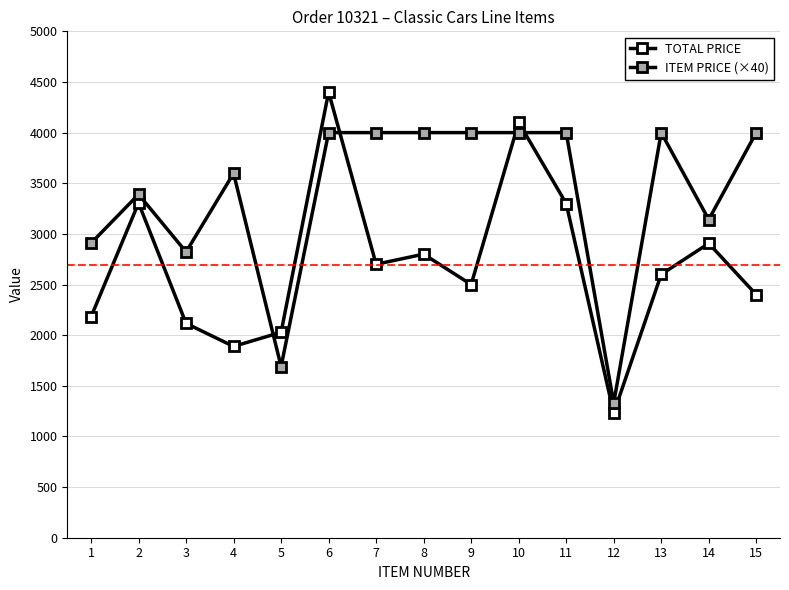

How many data points in TOTAL PRICE are less than 2600?

7